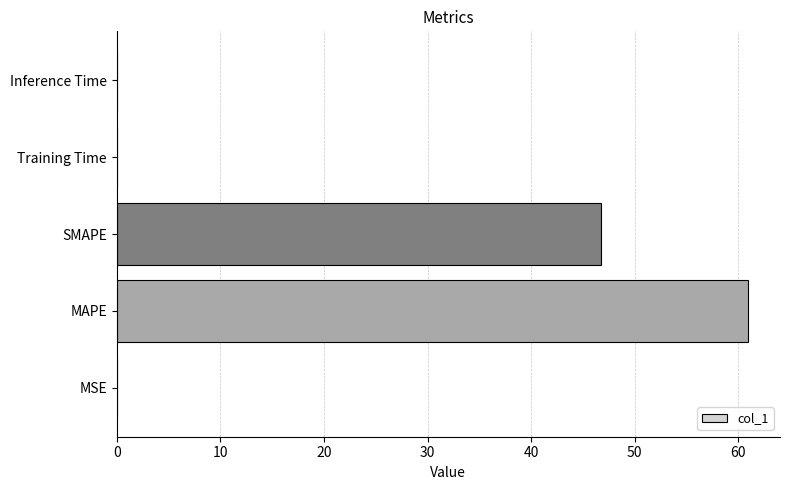

Does the chart contain stacked bars?

No